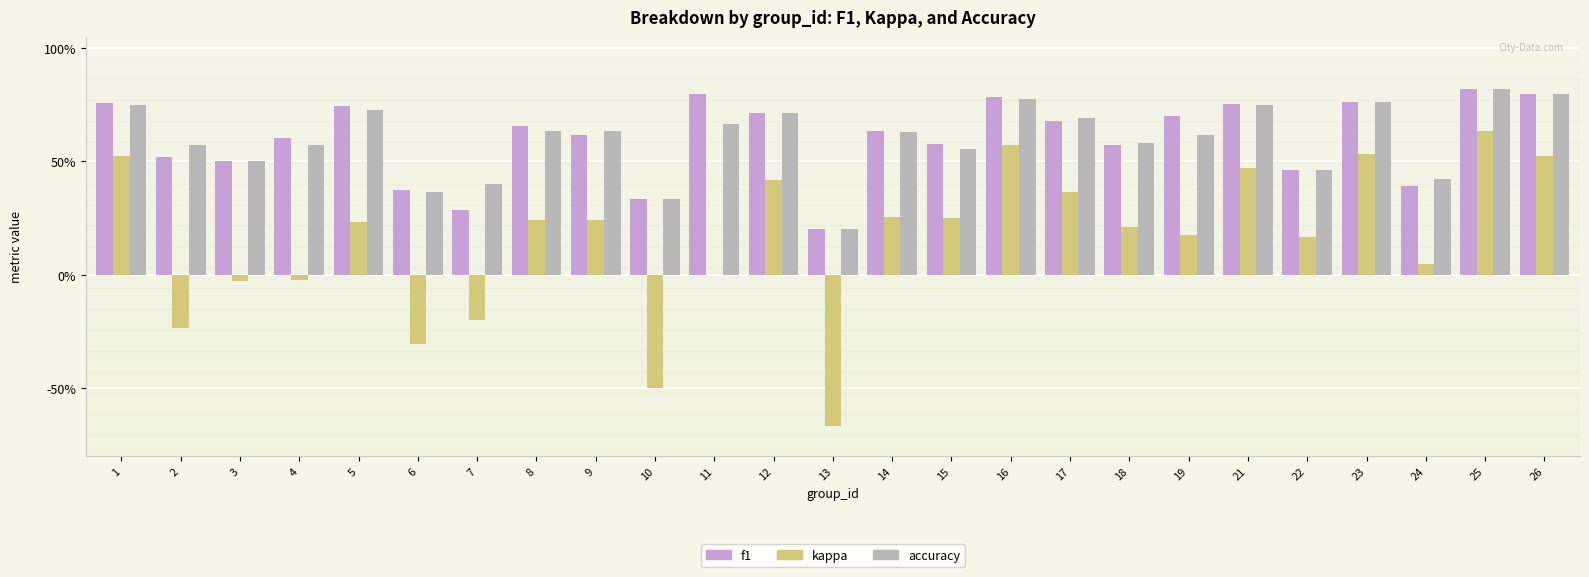

What are all the series names shown in the legend?

f1, kappa, accuracy